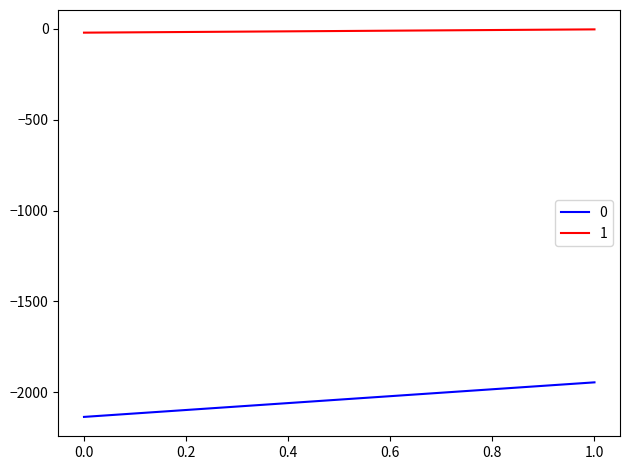

Reading left to right, extract all data points from this chart.

0: -2135	-1945
1: -22	-4